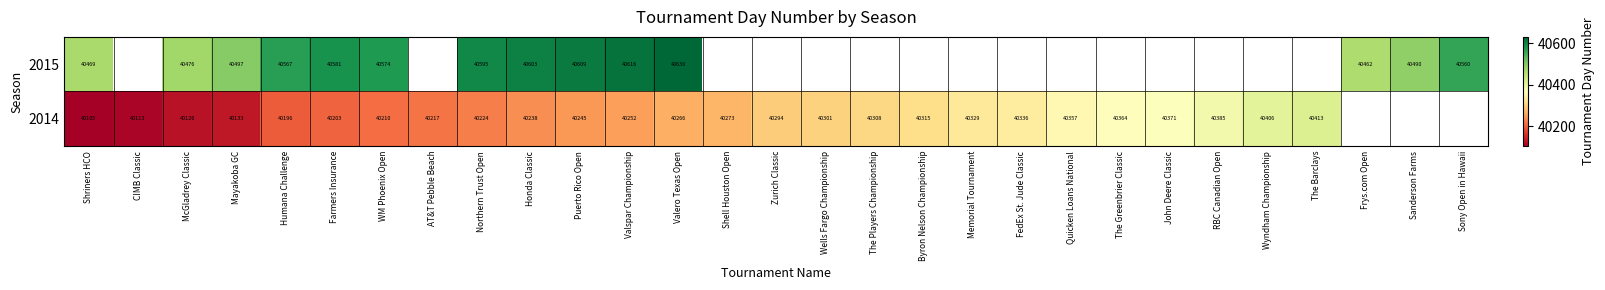

Count the number of categories in the chart.

29